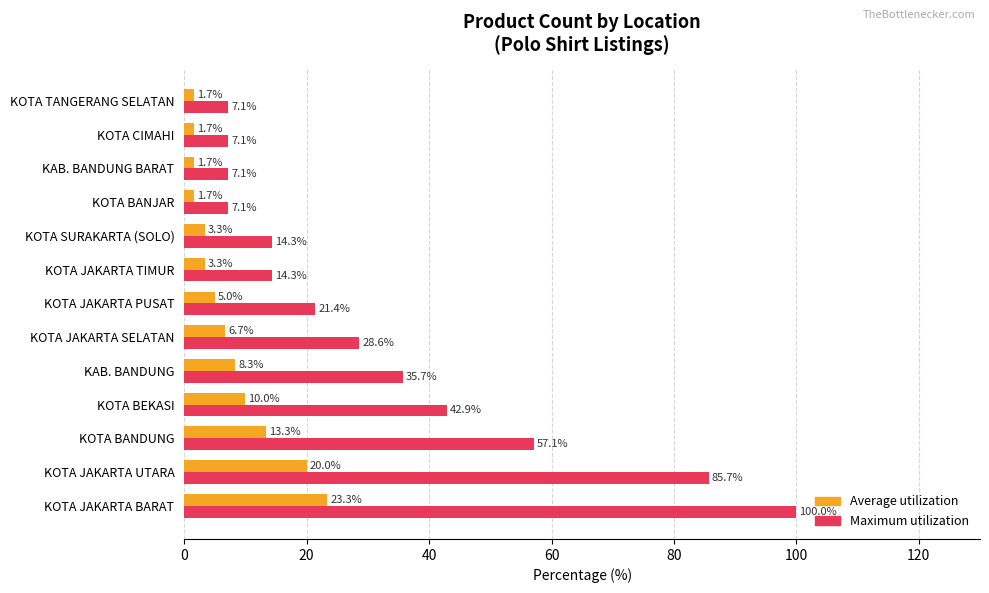

What is the highest value of the Average utilization series?

23.3